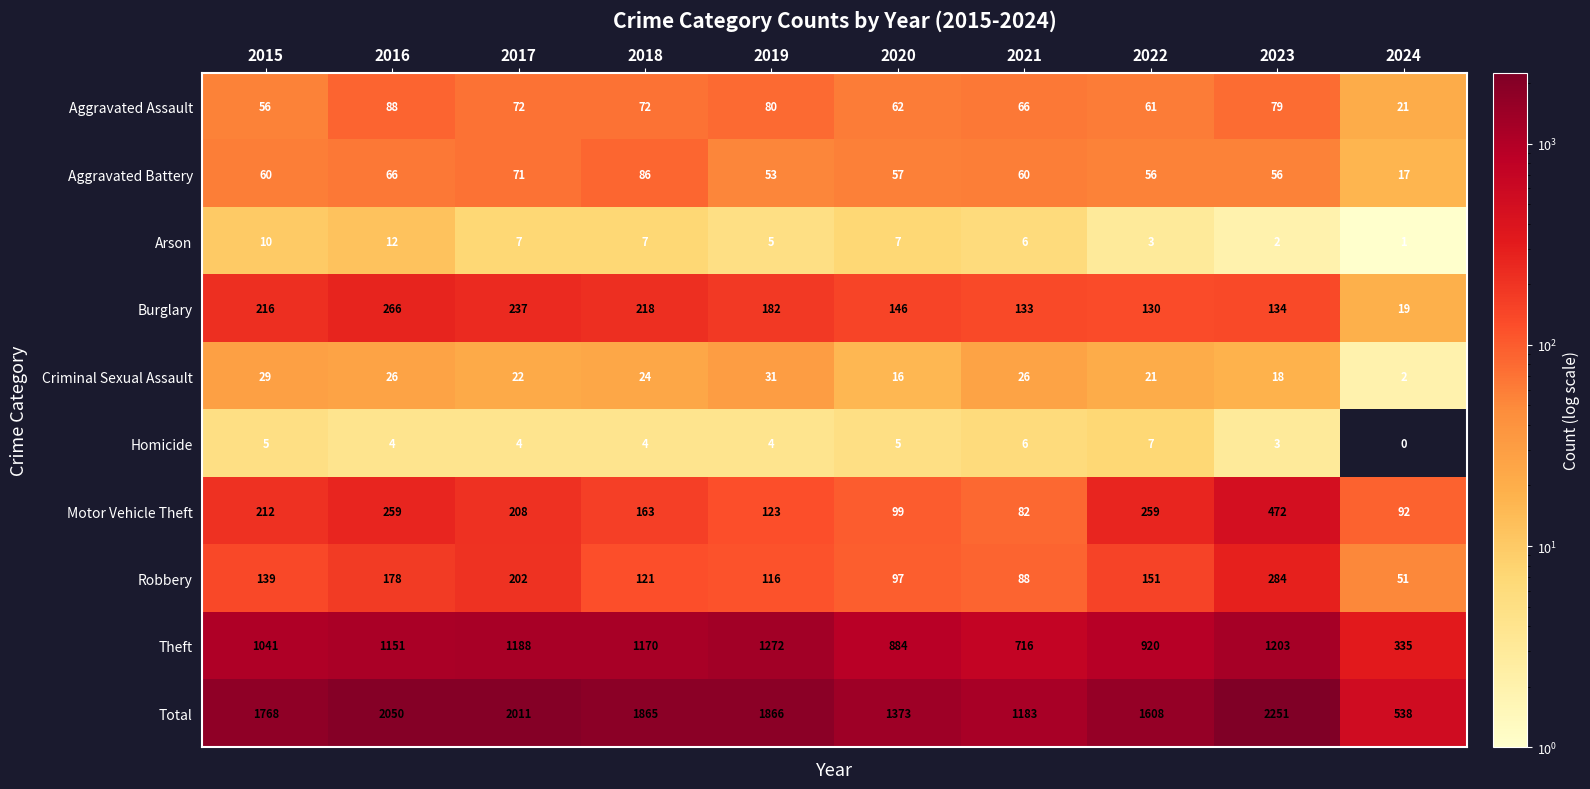

Rank the series by their maximum value, from lowest to highest.

Homicide, Arson, Criminal Sexual Assault, Aggravated Battery, Aggravated Assault, Burglary, Robbery, Motor Vehicle Theft, Theft, Total